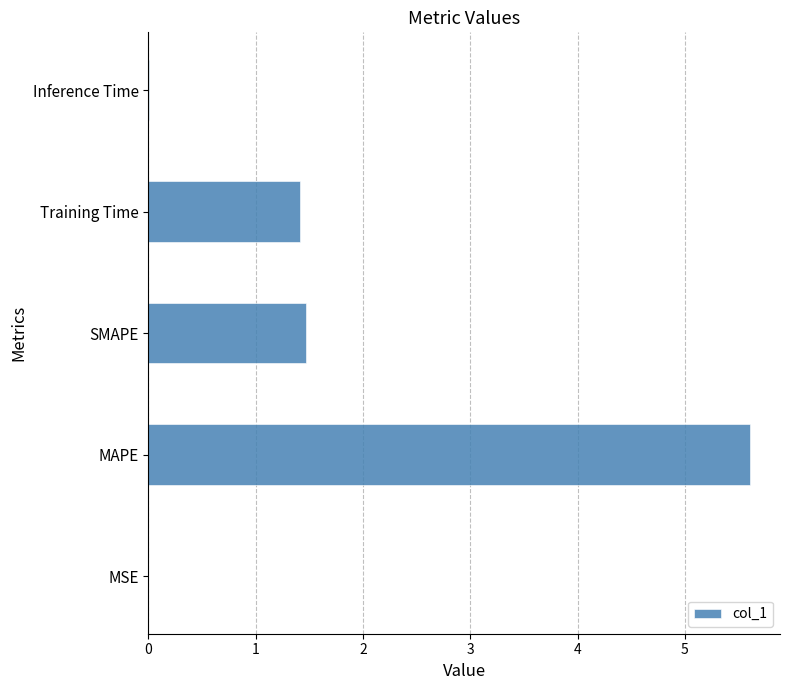

True or false: the data shows 2.5 at Training Time.

False